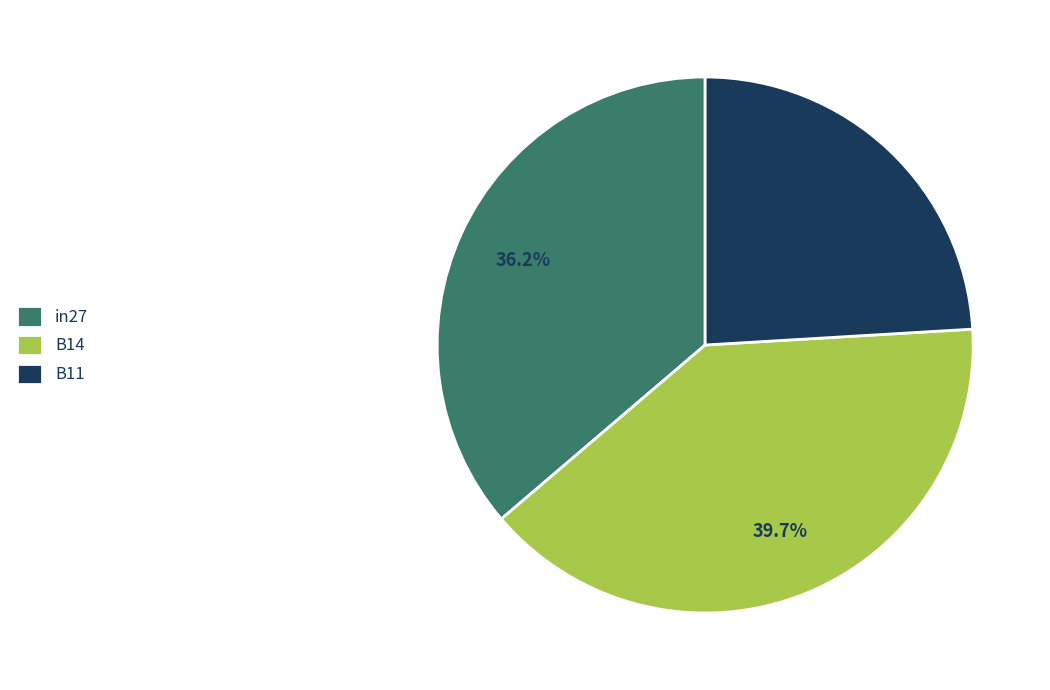

Rank the categories by value from lowest to highest.

B11, in27, B14